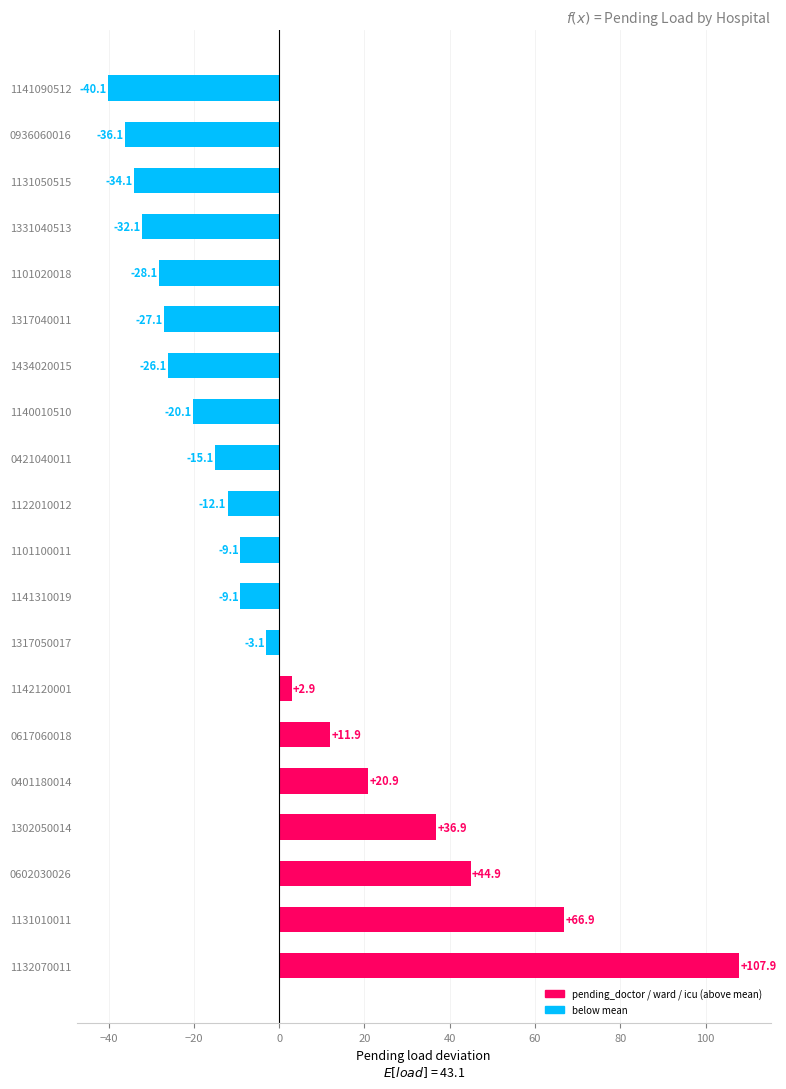

Reading top to bottom, list all the values displayed in this chart.

1141090512=-40.1	0936060016=-36.1	1131050515=-34.1	1331040513=-32.1	1101020018=-28.1	1317040011=-27.1	1434020015=-26.1	1140010510=-20.1	0421040011=-15.1	1122010012=-12.1	1101100011=-9.1	1141310019=-9.1	1317050017=-3.1	1142120001=2.9	0617060018=11.9	0401180014=20.9	1302050014=36.9	0602030026=44.9	1131010011=66.9	1132070011=107.9